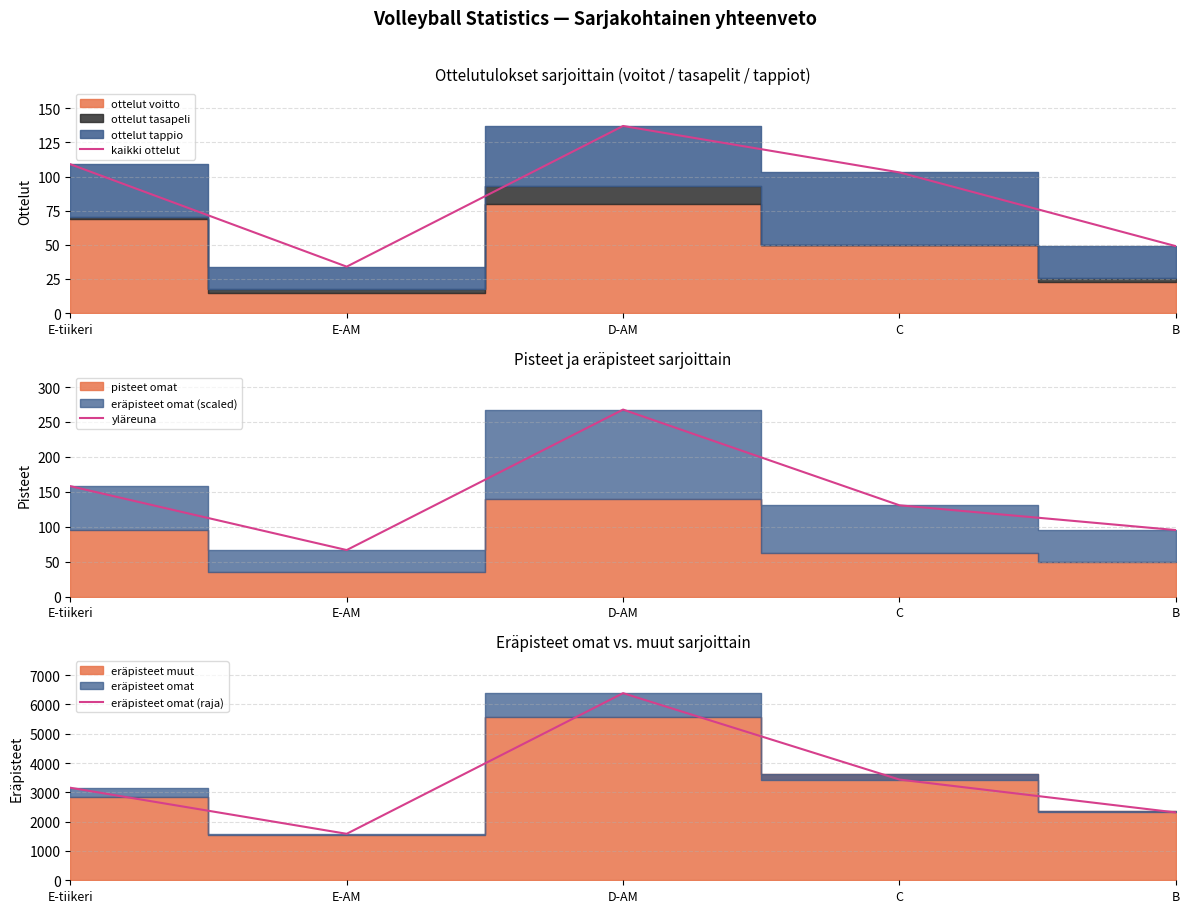

Where does the yläreuna series first go above 130?

E-tiikeri